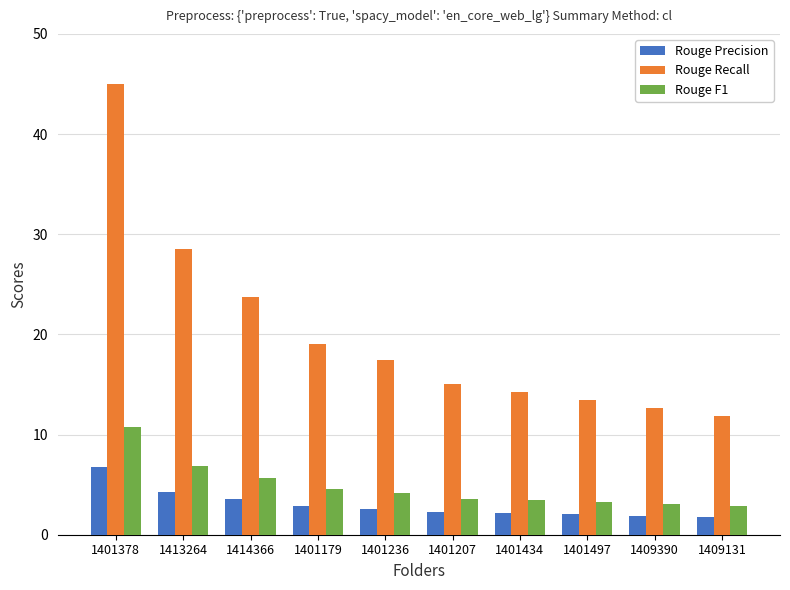

Count the number of data series in this chart.

3